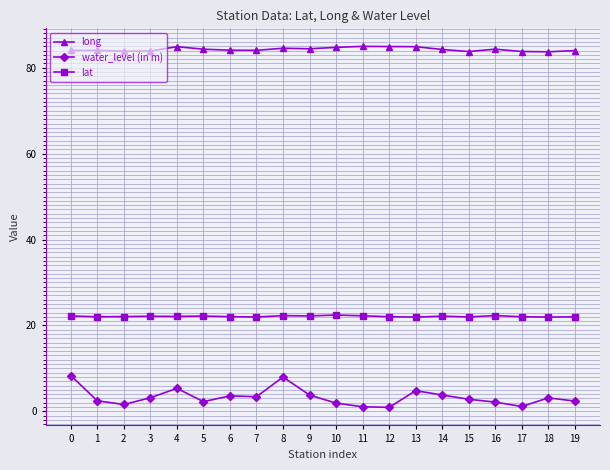

What is the highest value of the long series?

85.0